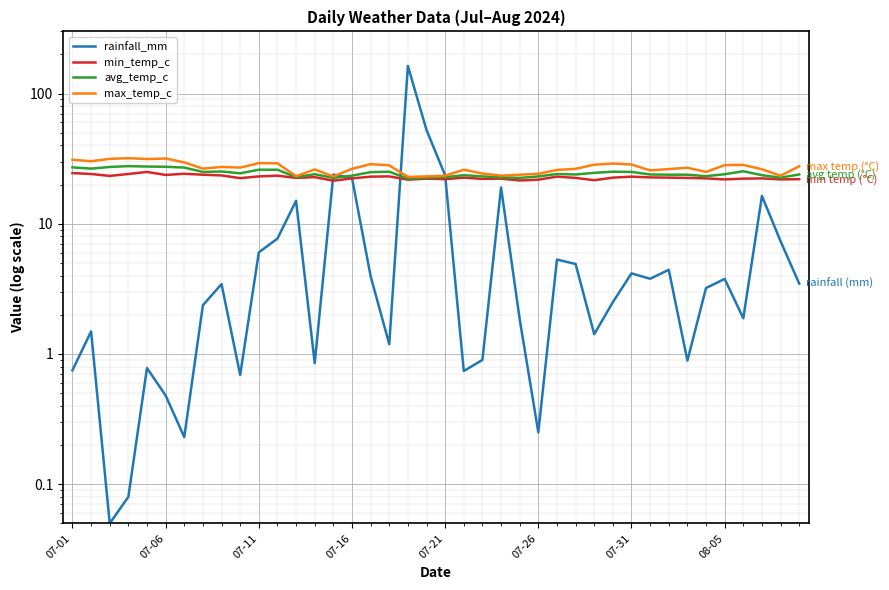

Which has a higher value, 07-31 or 21?

21